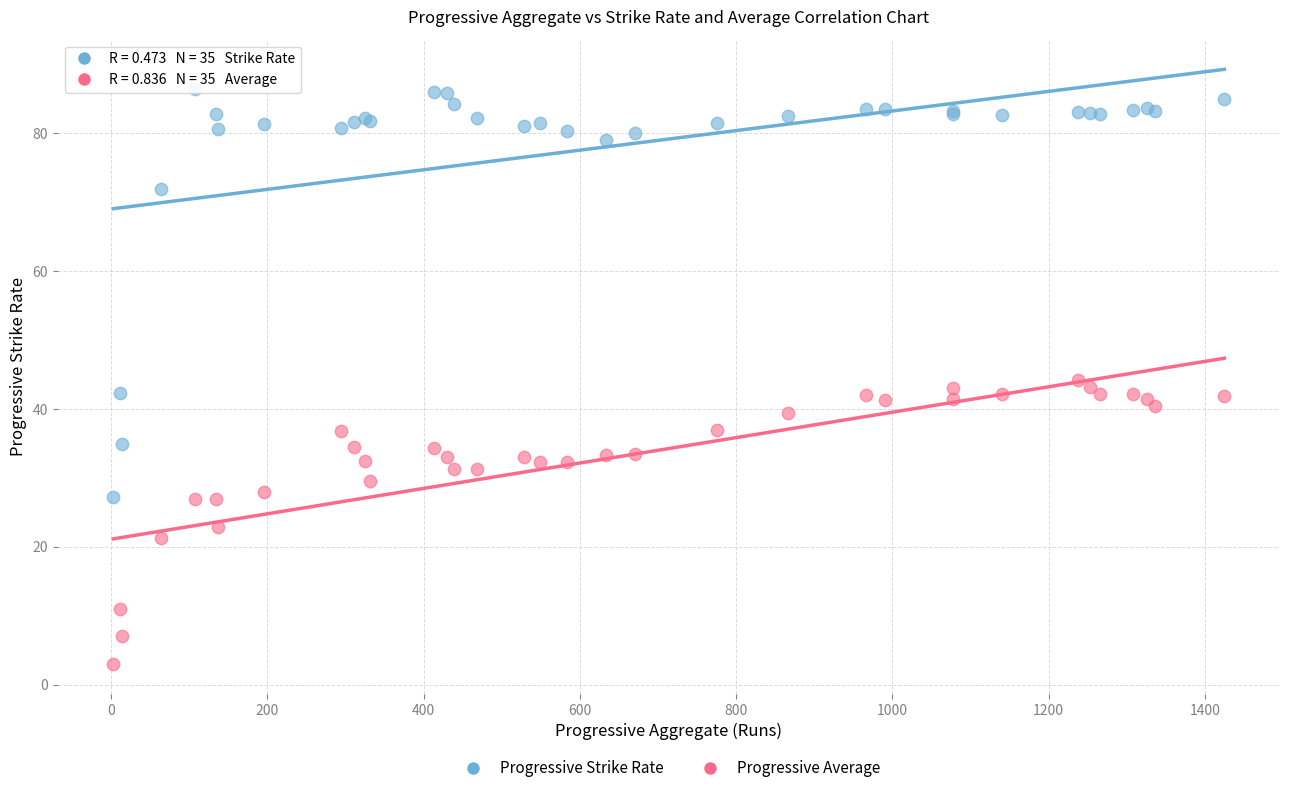

Which series has the largest Y range (max minus min)?

Progressive Strike Rate